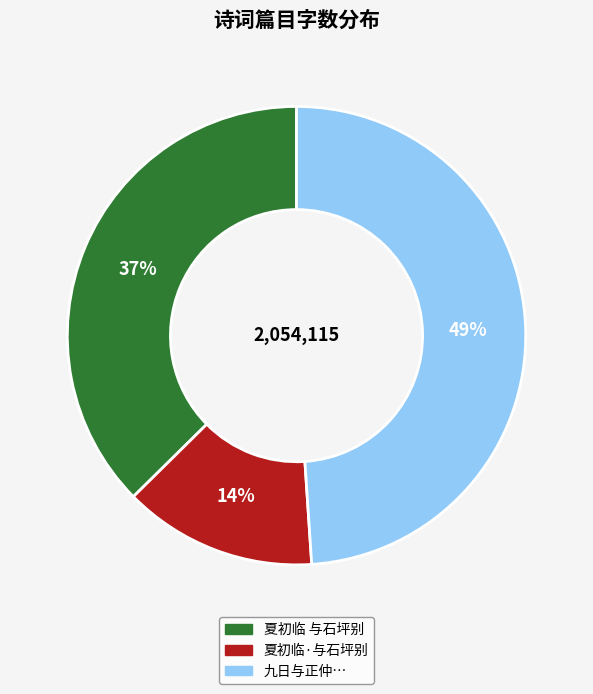

Combined, do 夏初临·与石坪别 and 夏初临 与石坪别 account for over 50%?

Yes